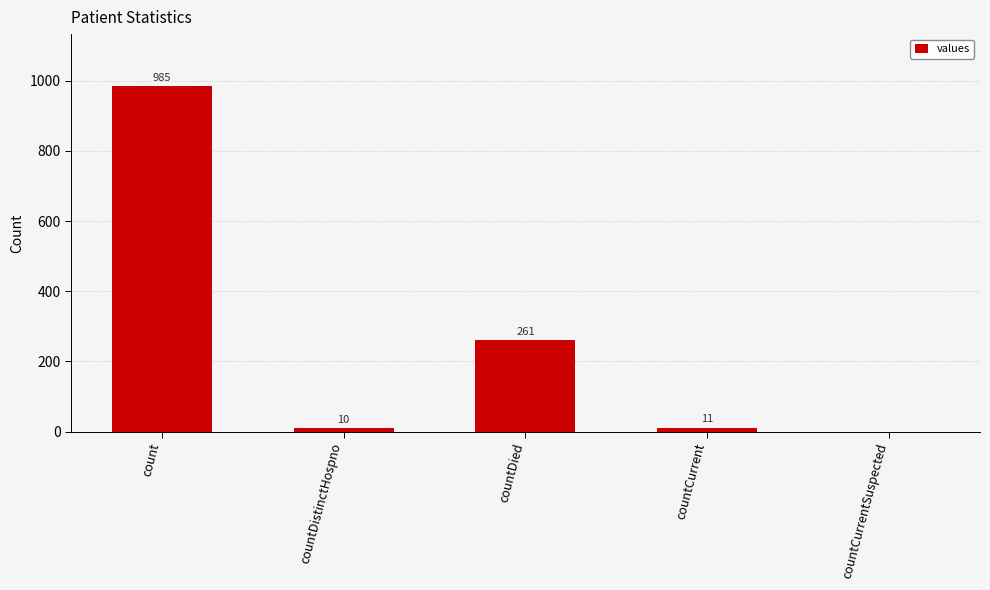

Between countDied and count, which is larger?

count